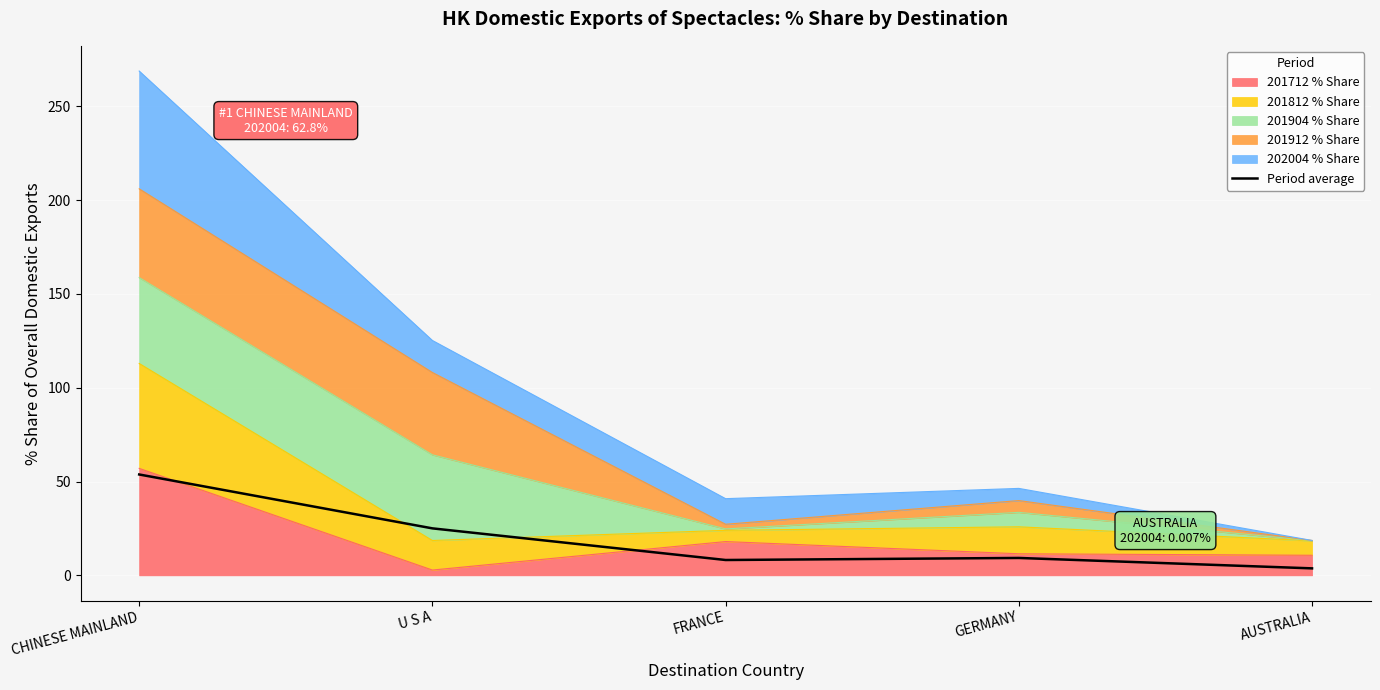

Rank the categories by value from highest to lowest.

CHINESE MAINLAND, U S A, GERMANY, FRANCE, AUSTRALIA